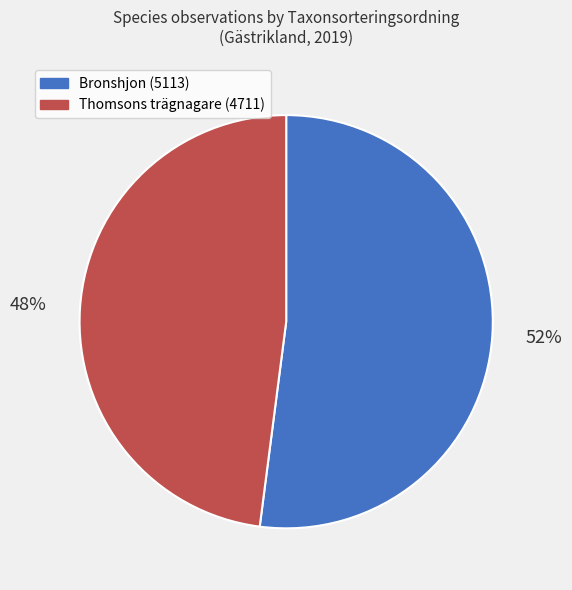

Is there any slice that represents more than half of the pie?

Yes